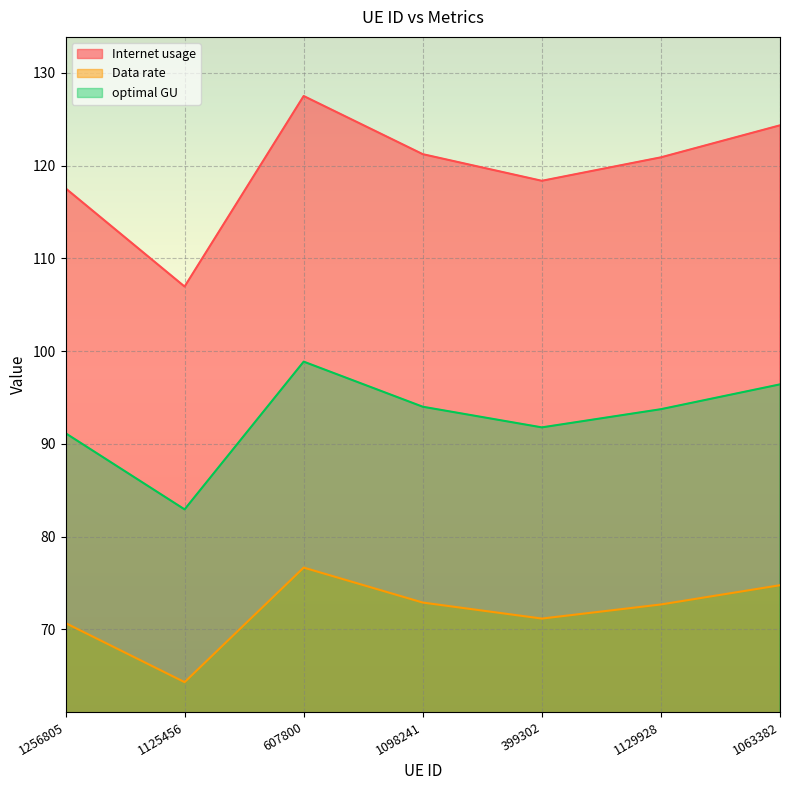

What is the sum of all Internet usage values?

836.8